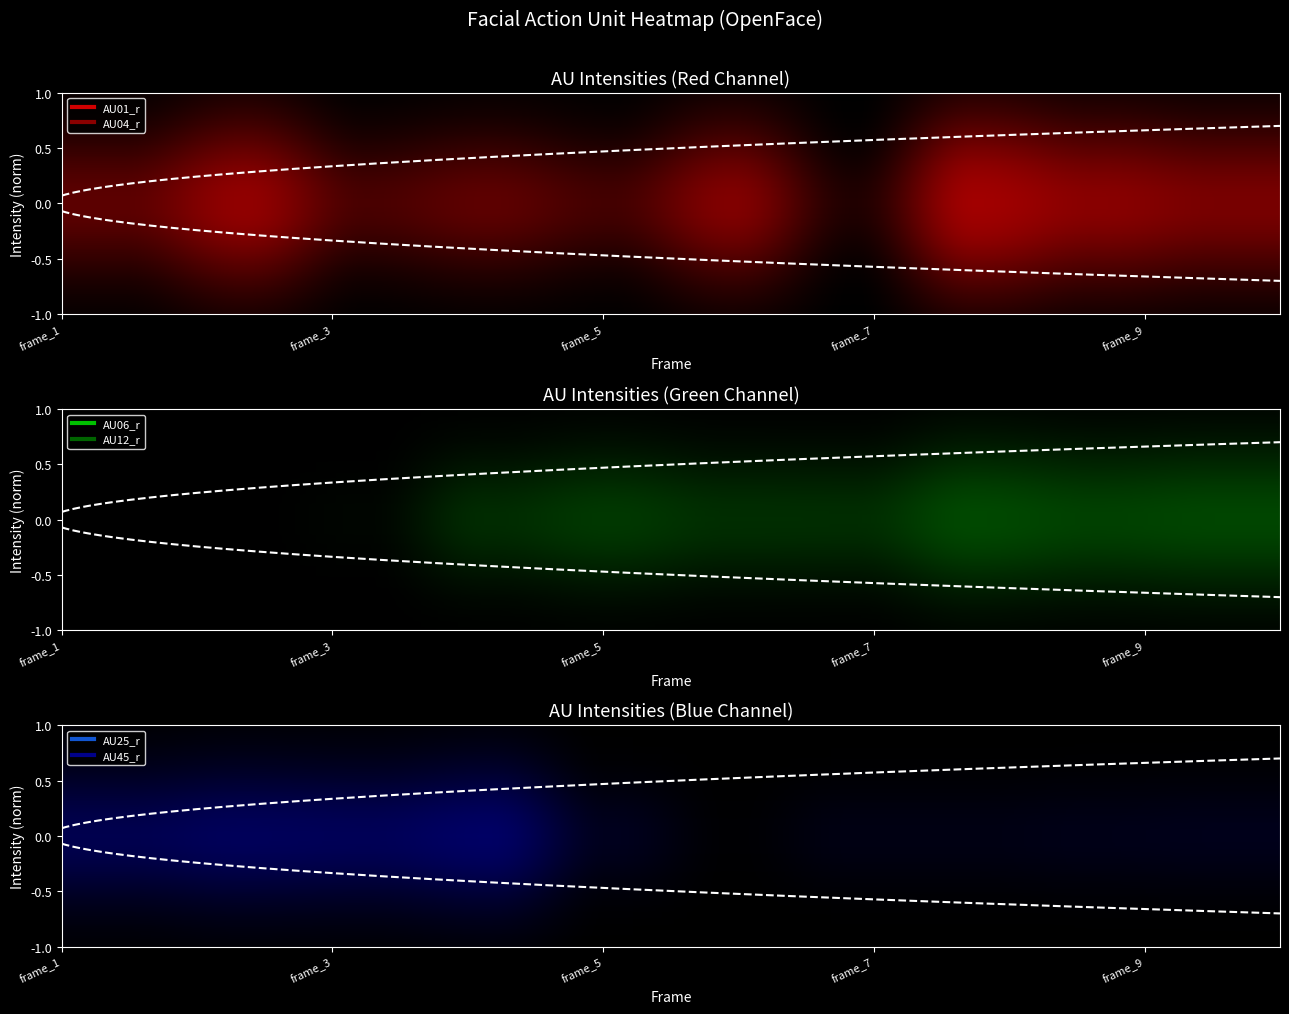

Rank the series at frame_3 from lowest to highest value.

AU12_r, AU04_r, AU06_r, AU45_r, AU25_r, AU01_r